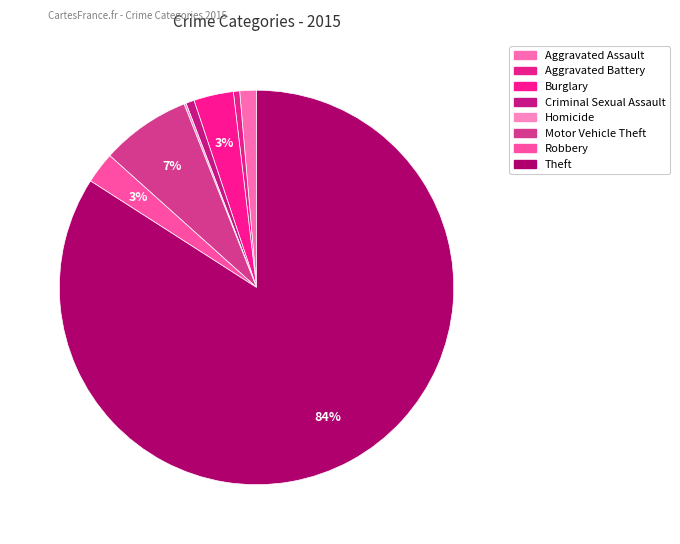

Does Aggravated Assault represent more than half of the total?

No